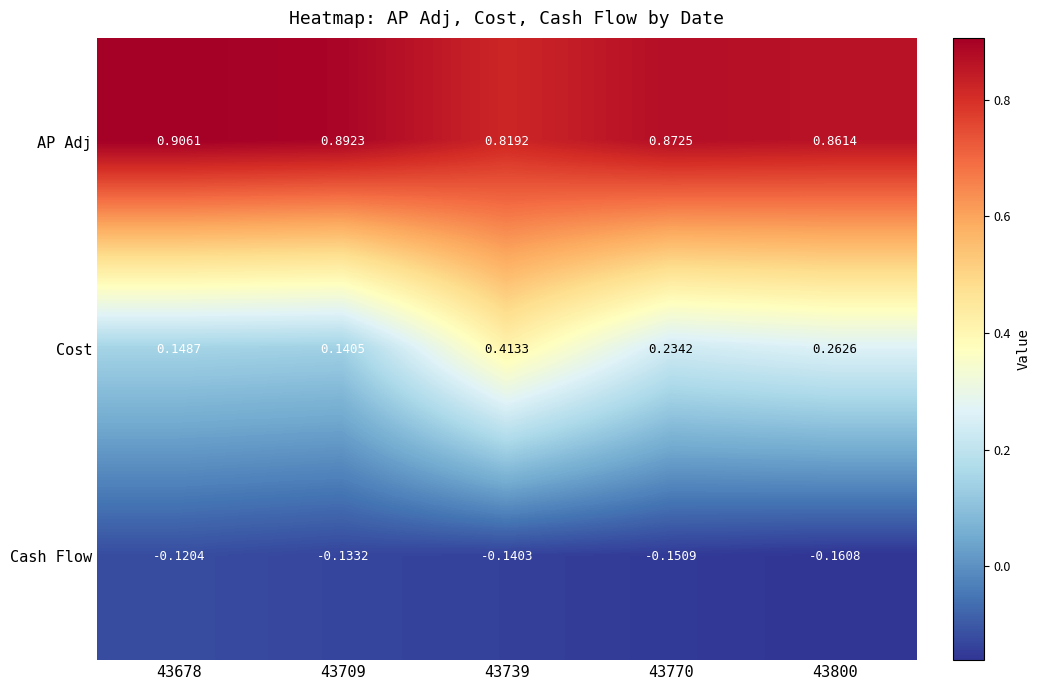

How many data points does each series have?

5